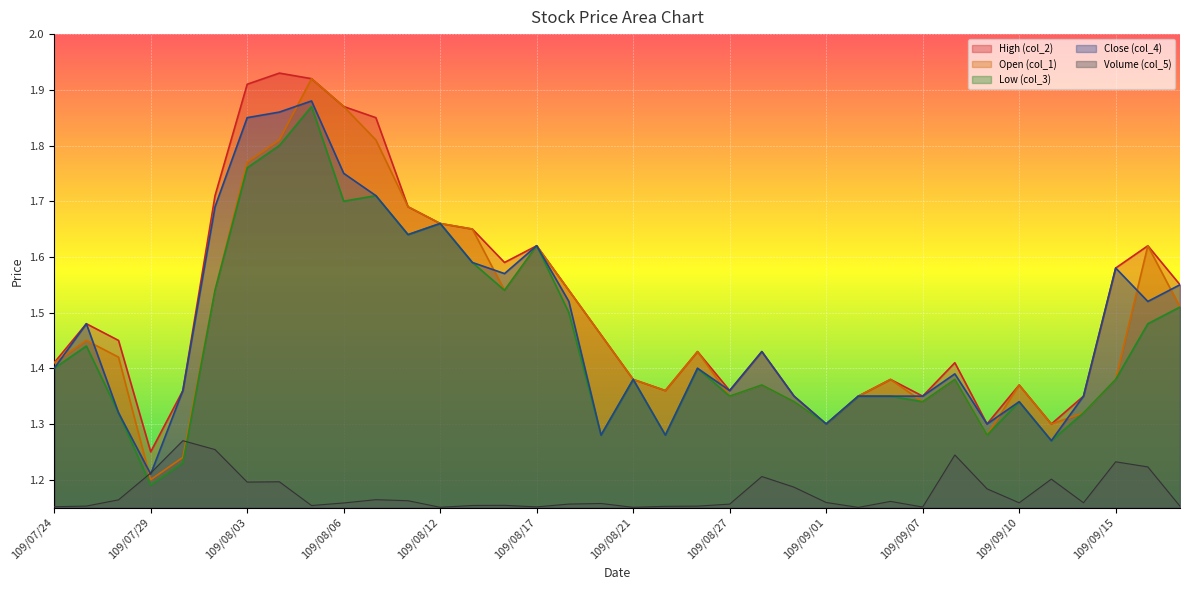

At 109/08/17, list the series in order from smallest to largest.

Volume (col_5), High (col_2), Open (col_1), Low (col_3), Close (col_4)